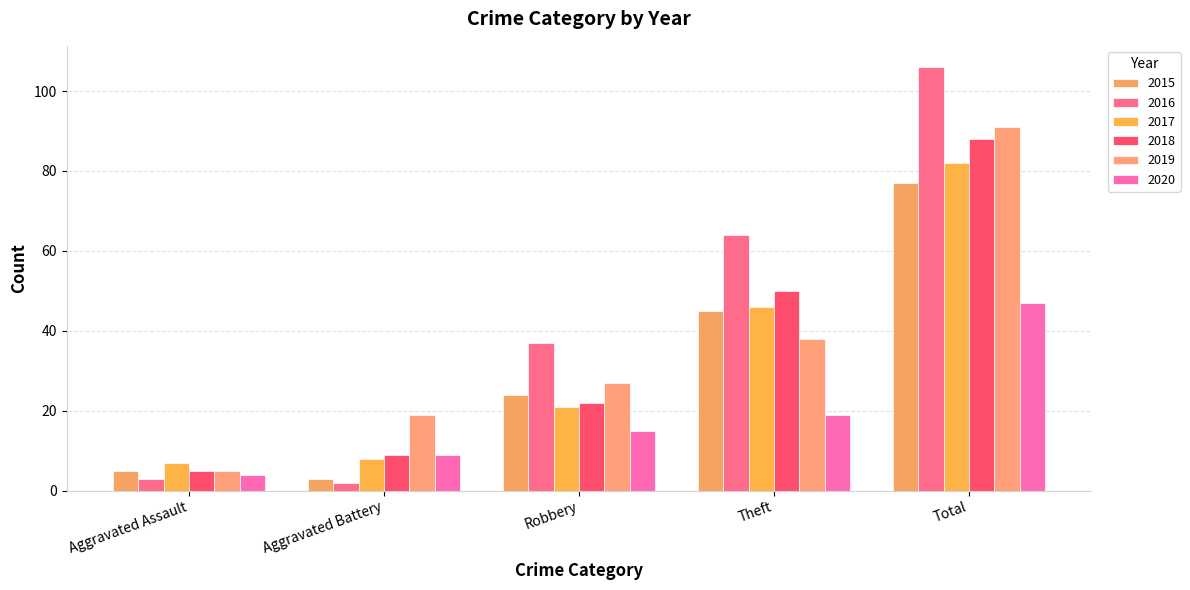

At which label does 2018 first exceed 22?

Theft